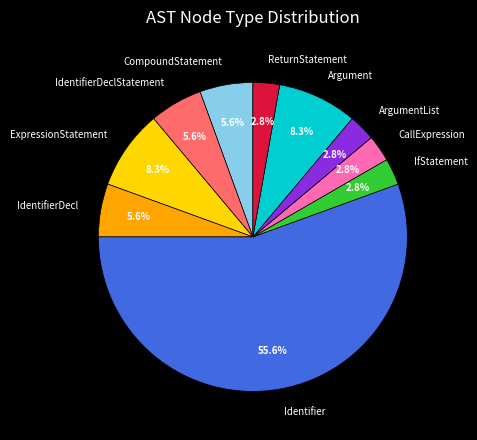

To the nearest percent, what is the average slice percentage?

10%